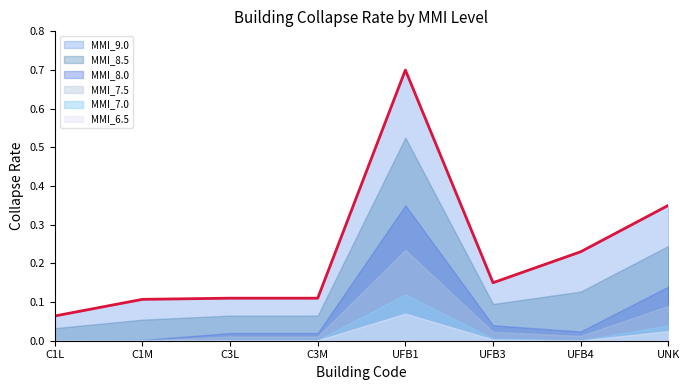

At which category does the data reach its first local peak?

UFB1